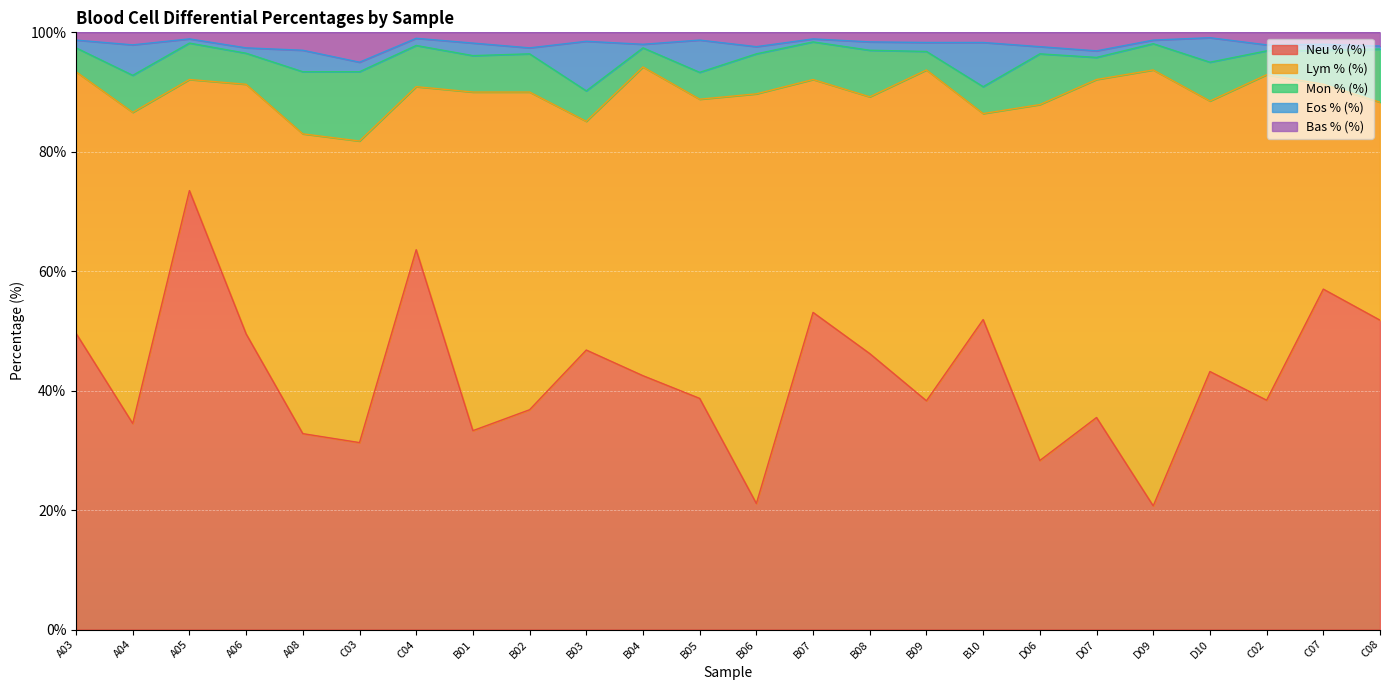

Which label corresponds to the smallest value in the chart?

B07